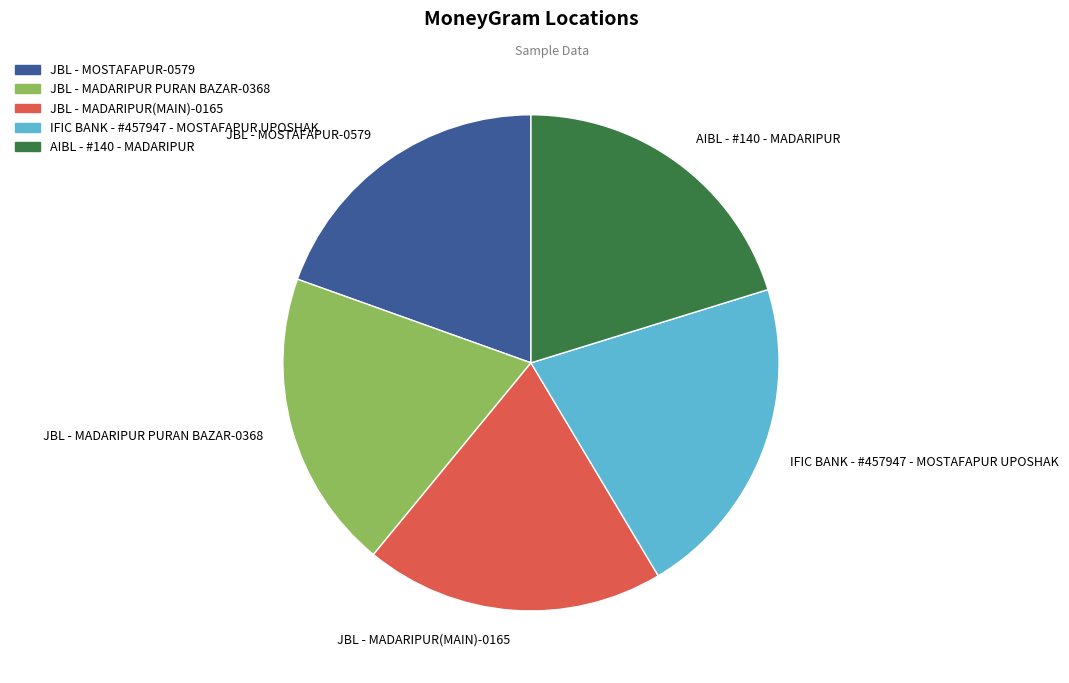

The JBL - MADARIPUR(MAIN)-0165 slice represents 30% of the pie. True or false?

False